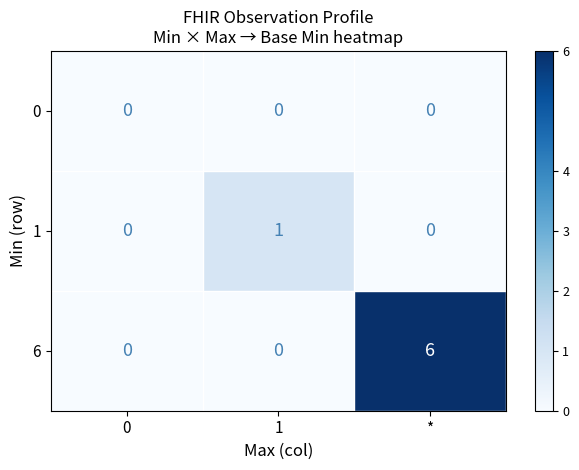

Rank the series by their maximum value, from lowest to highest.

0, 1, 6